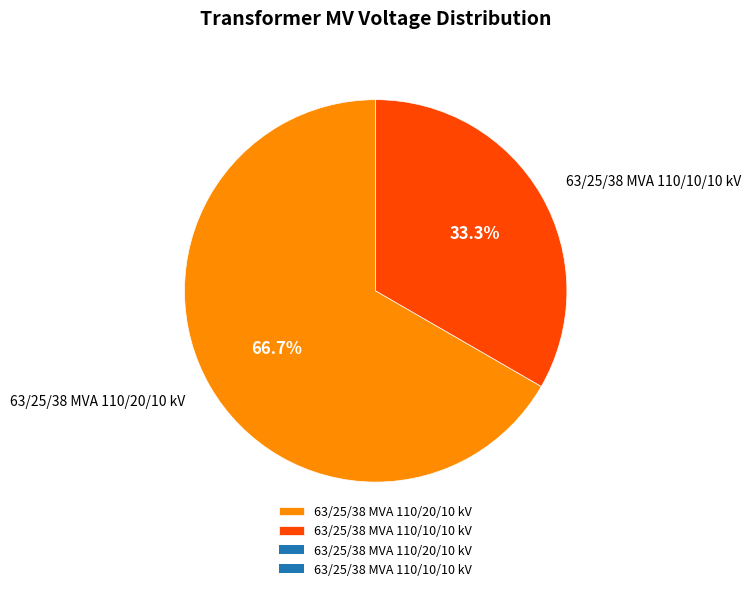

Combined, what portion of the pie is 63/25/38 MVA 110/20/10 kV and 63/25/38 MVA 110/10/10 kV?

100.0%